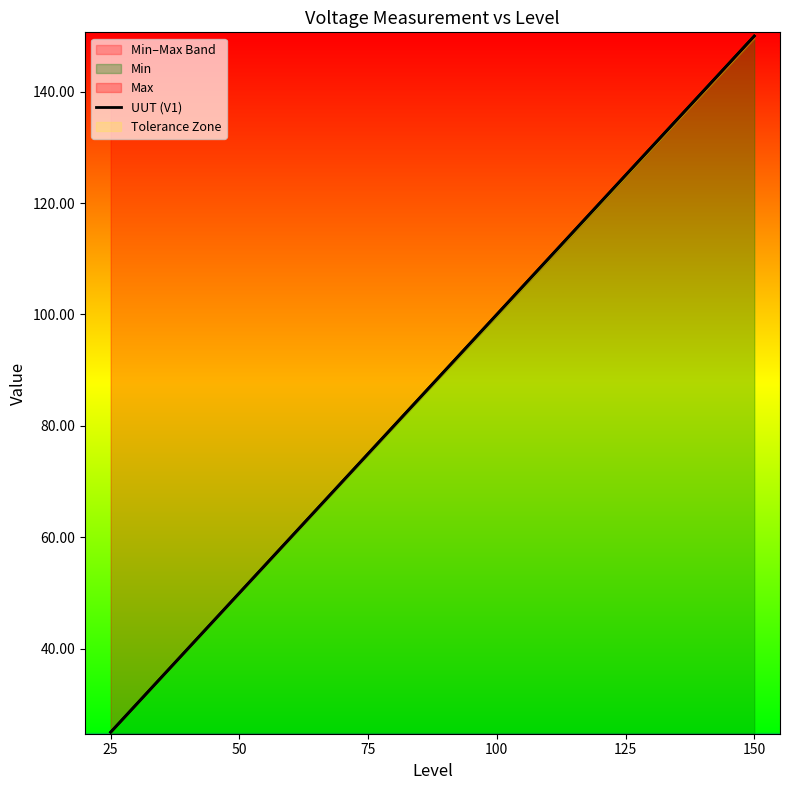

List the labels in order of value, largest first.

150, 125, 100, 75, 50, 25